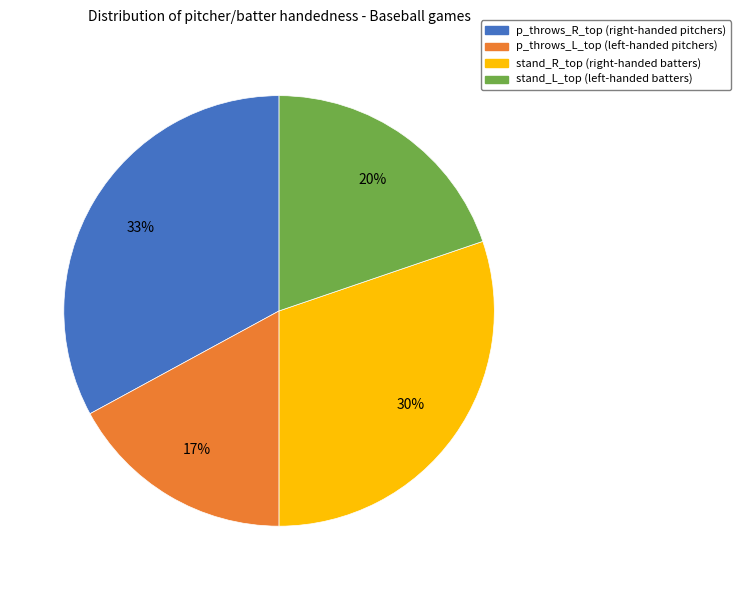

Is the sum of stand_L_top and p_throws_R_top greater than half?

Yes